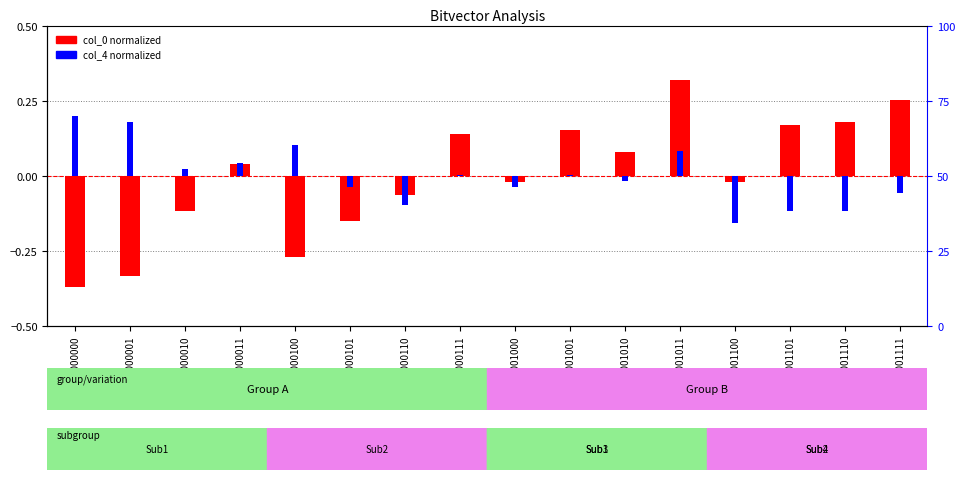

How many bars are there in total?

32